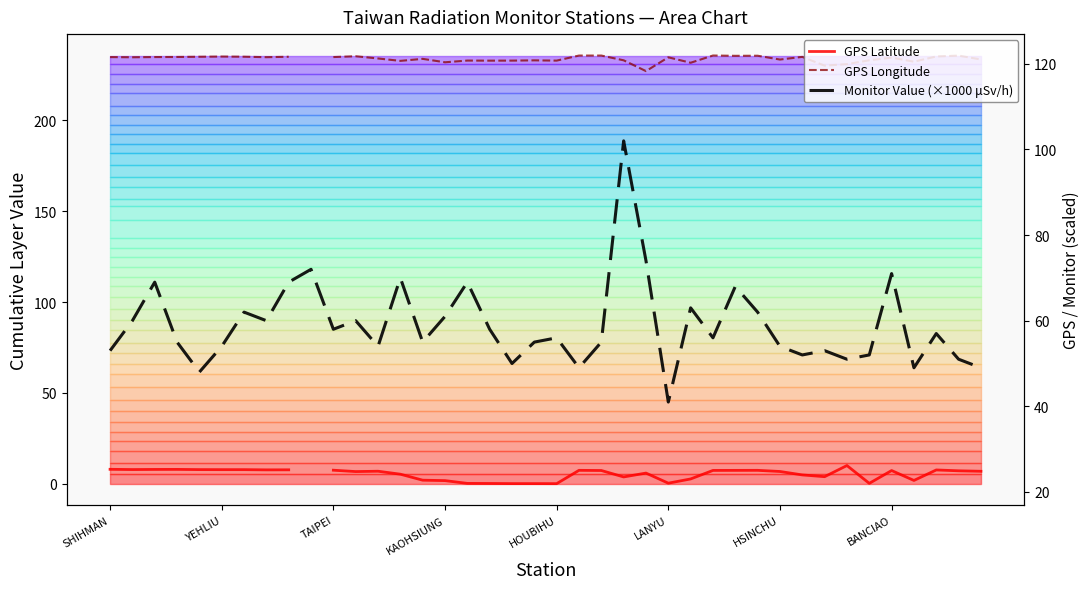

At which category is the sum across all series the highest?

23